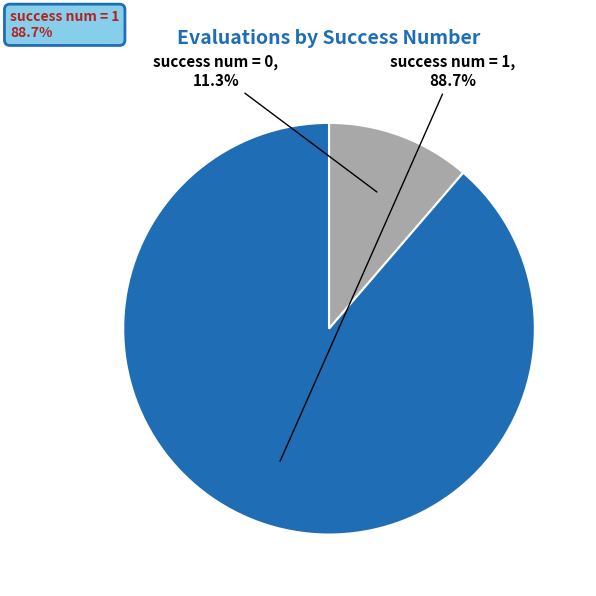

Which category has the biggest portion of the pie?

success num = 1